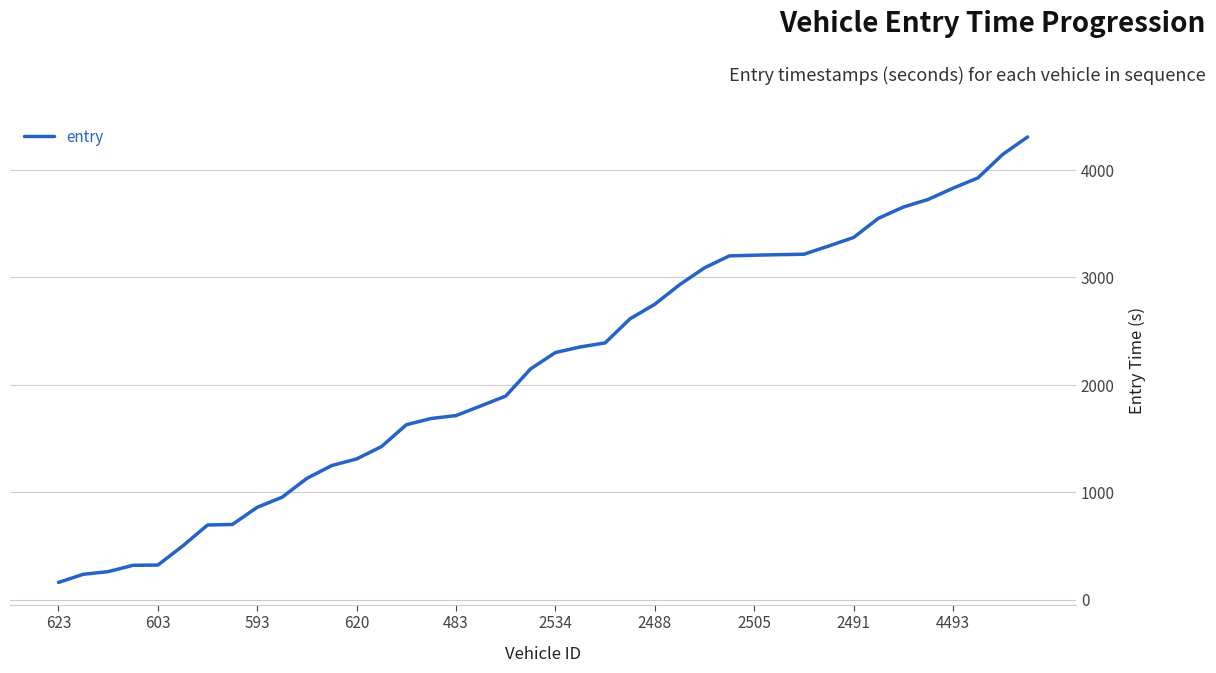

What is the greatest value displayed?

4306.2